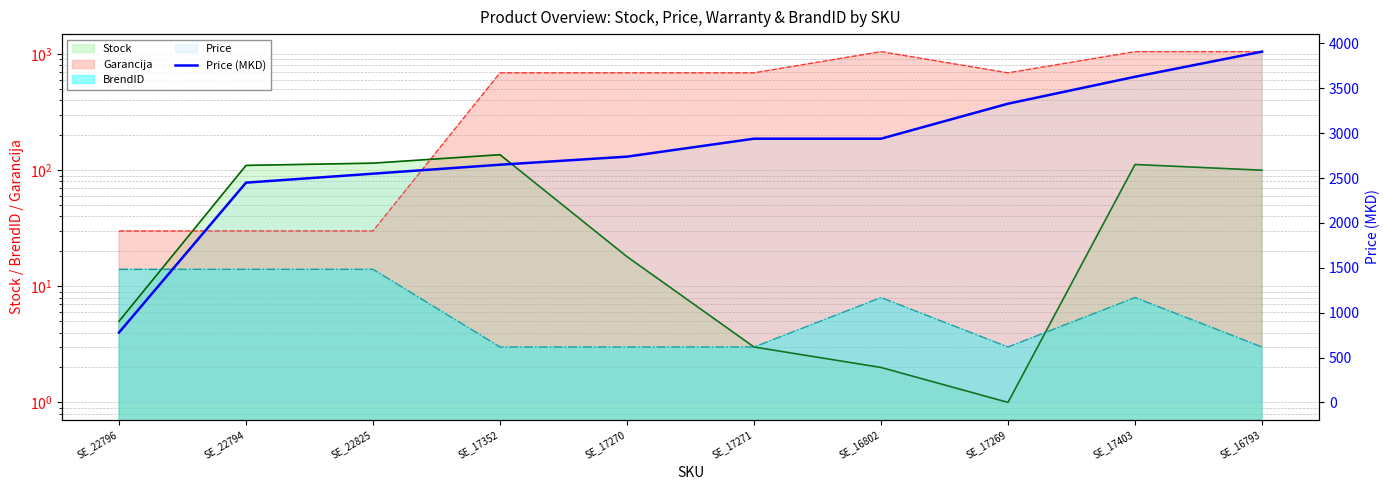

Is it true that the value at SE_16802 is 4756?

False